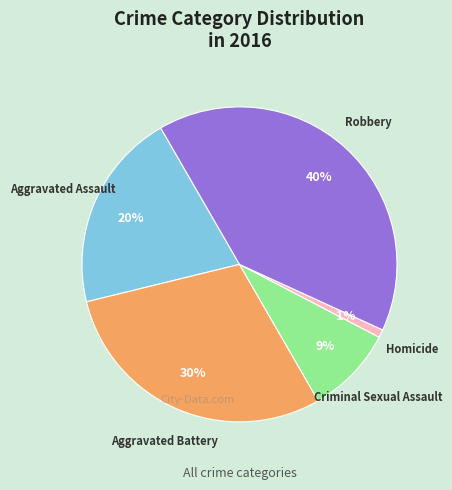

How many segments does this pie chart have?

5